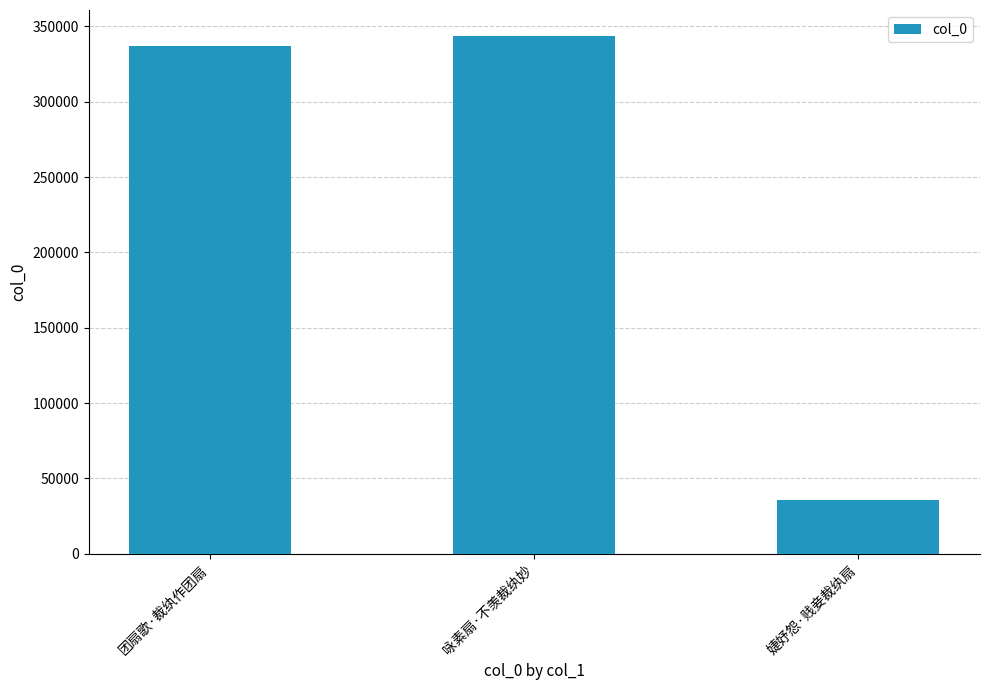

Which has a higher value, 咏素扇·不羡裁纨妙 or 婕妤怨·贱妾裁纨扇?

咏素扇·不羡裁纨妙